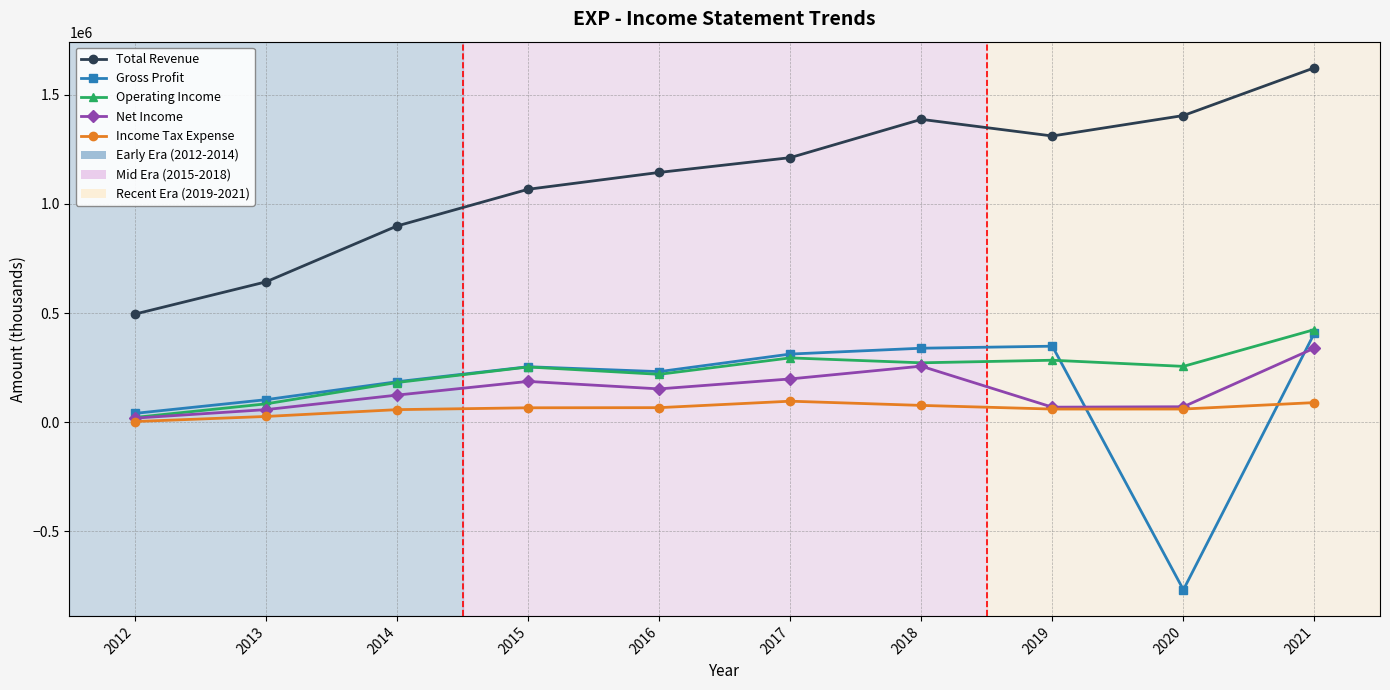

What is the average value of the Operating Income series?

229010